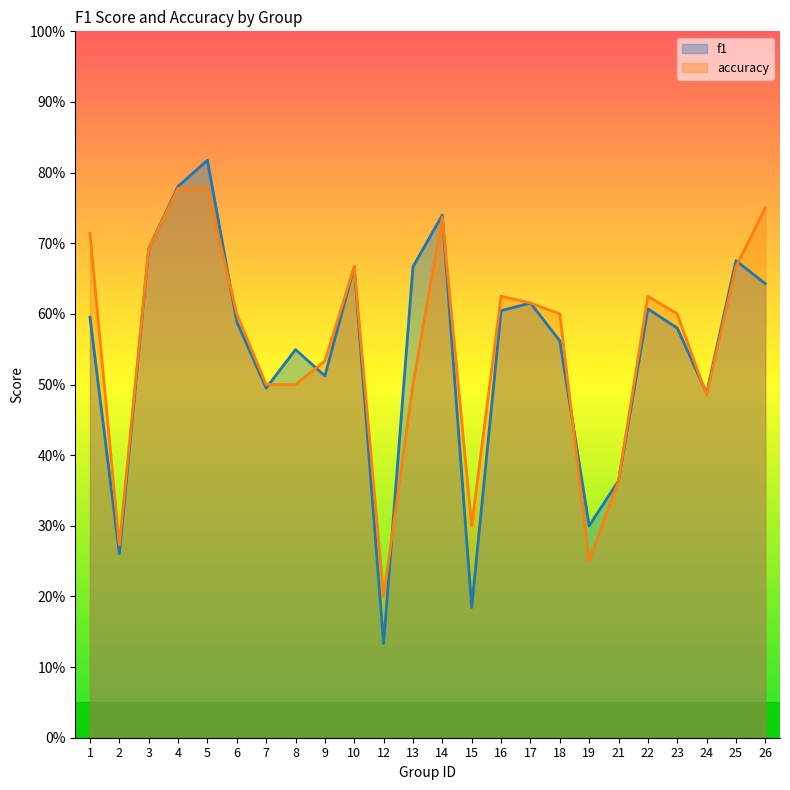

Where do f1 and accuracy first cross each other?

5 and 6